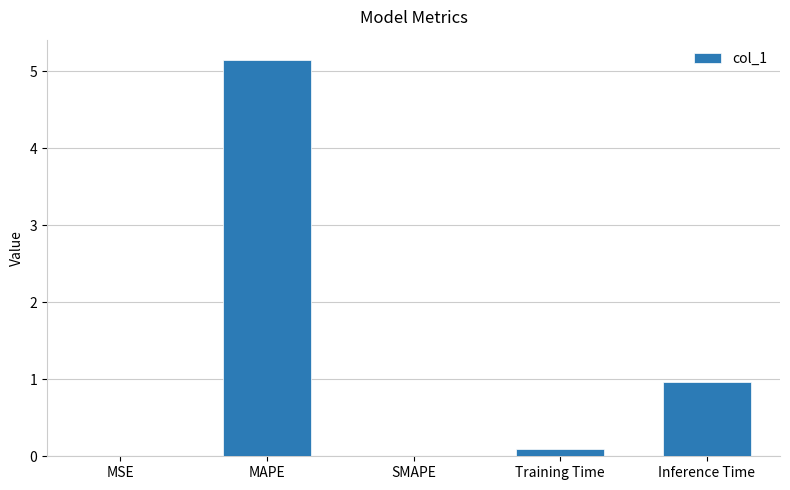

What is the sum of all values?

6.2